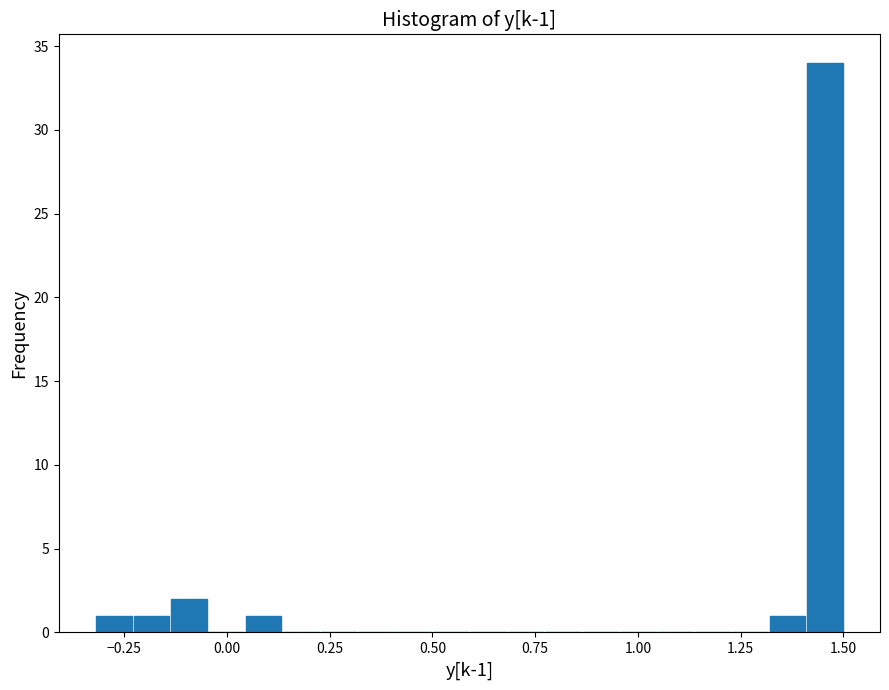

Read against the x-axis, roughly where is the centre of the tallest bar?

1.45